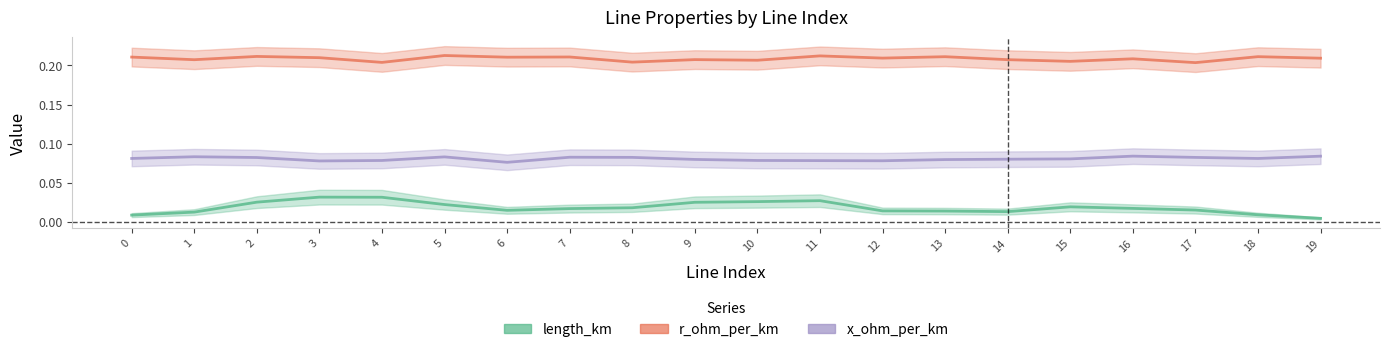

True or false: x_ohm_per_km and r_ohm_per_km intersect in this chart.

False